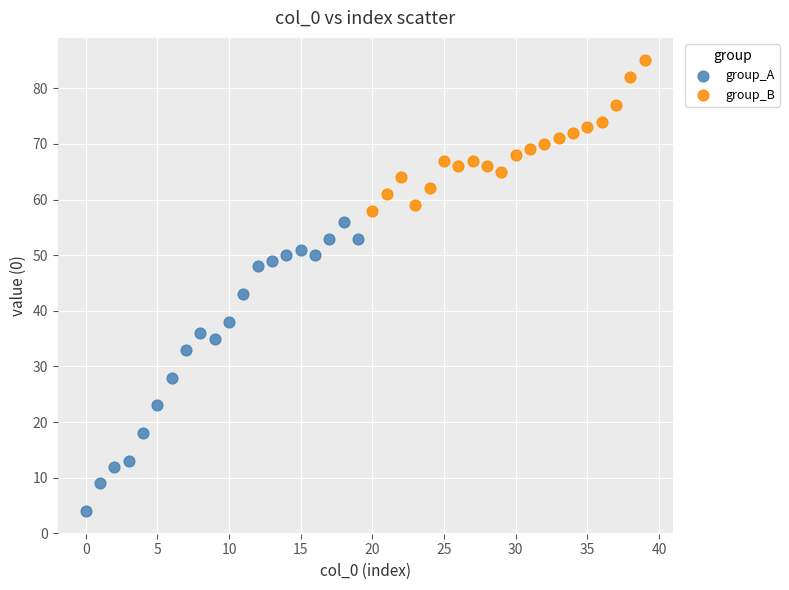

Which series has the largest Y range (max minus min)?

group_A